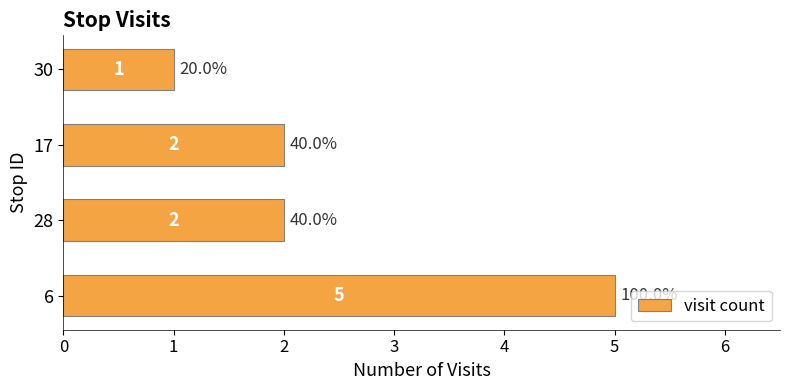

What is the ratio of the value at 28 to the value at 6?

0.4